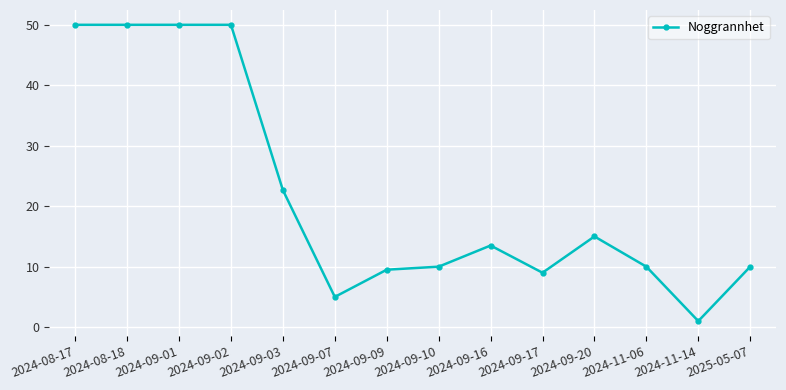

True or false: the data has more than 0 interior local peaks.

True